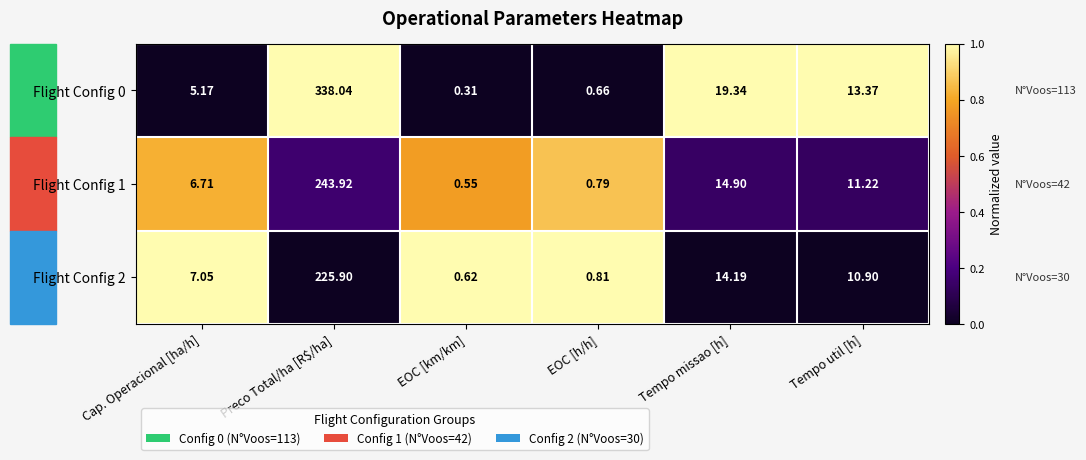

Where does the Flight Config 2 series first go above 10?

Preco Total/ha [R$/ha]